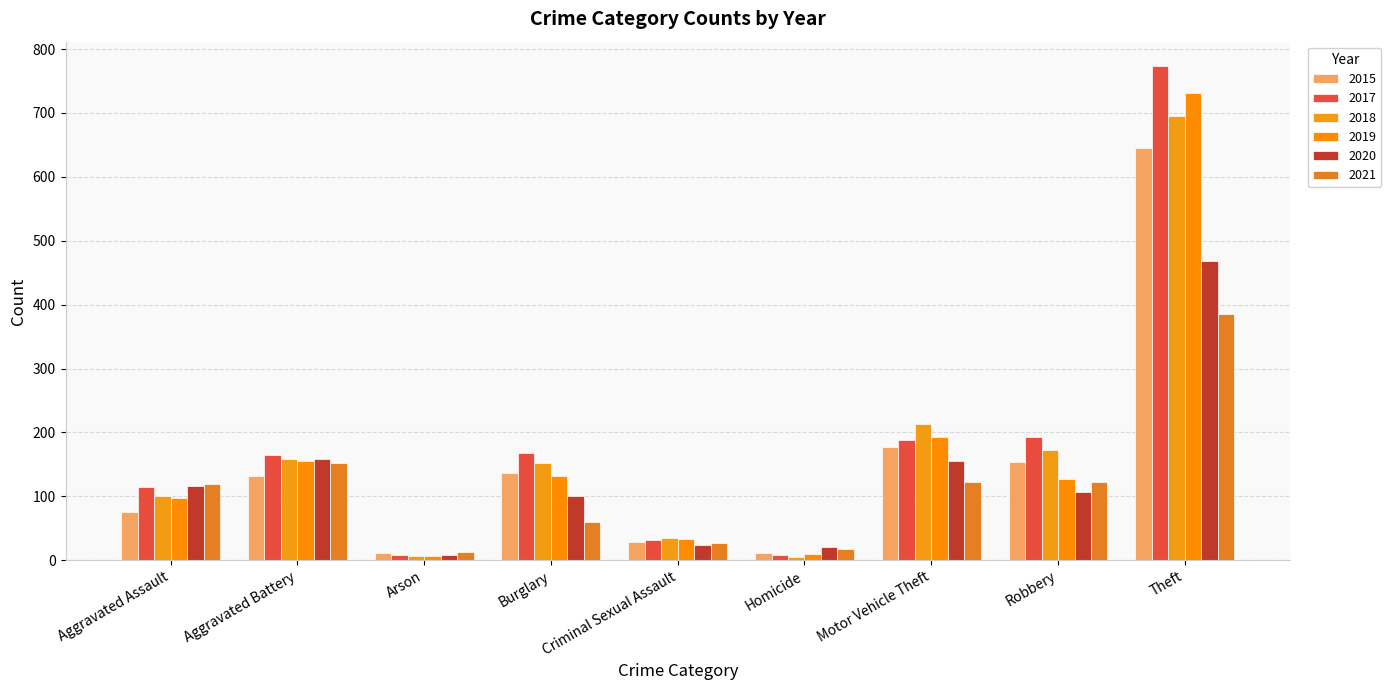

What is the total value across all series at Motor Vehicle Theft?

1049